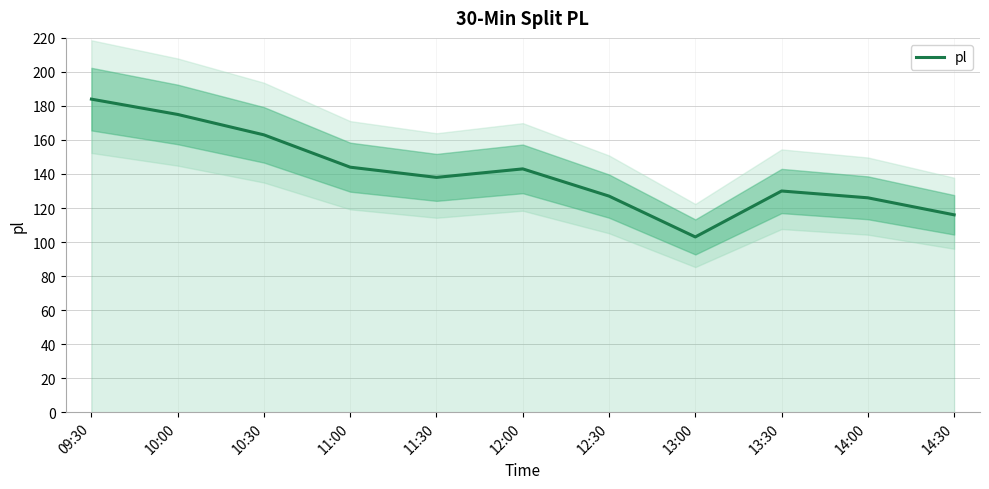

What is the maximum value shown in the chart?

184